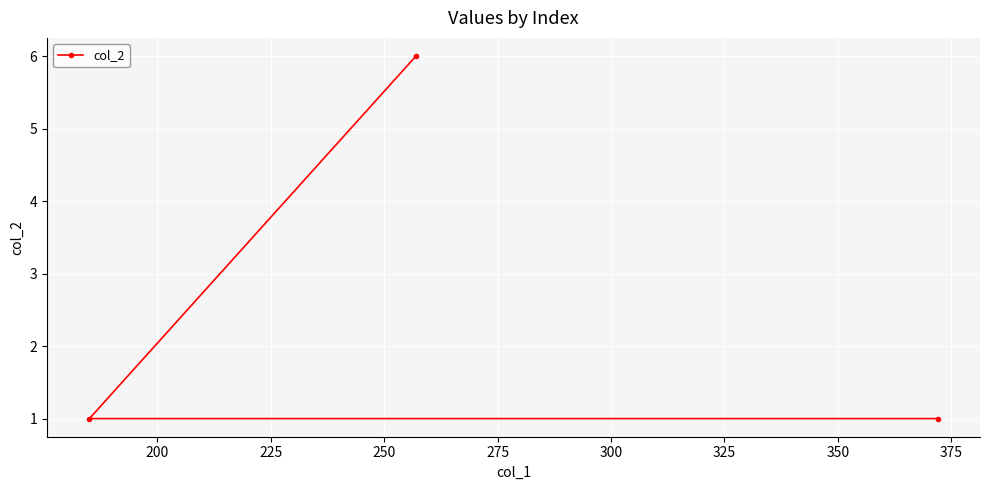

Reading left to right, transcribe all the data shown in this chart.

1	6	1